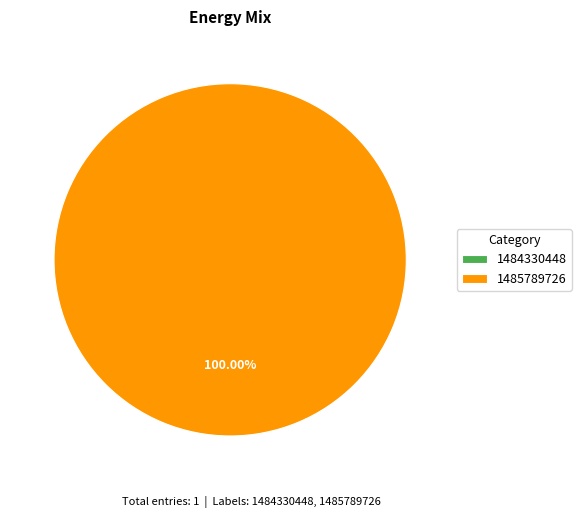

Count the number of slices in the pie.

2